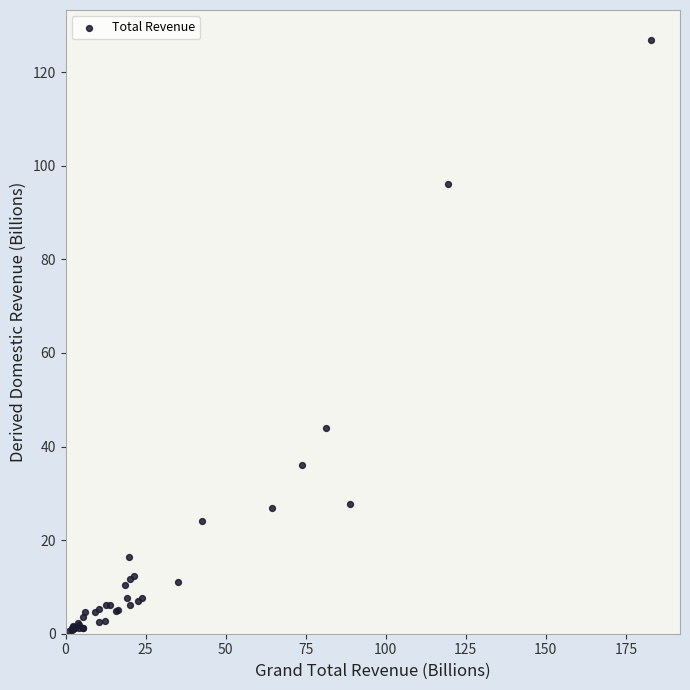

What Y value in the scatter plot is closest to 63?

44.0